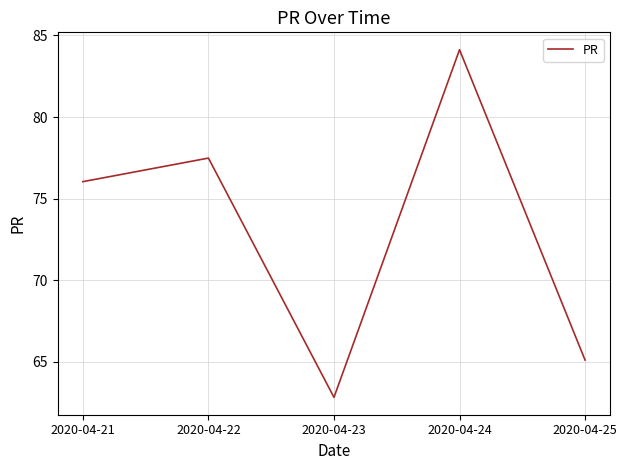

The chart shows a value of 76.0 at 2020-04-21. True or false?

True